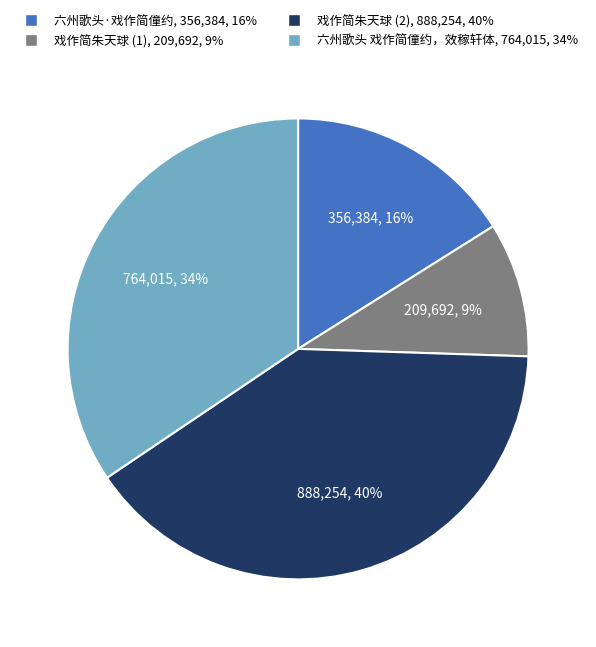

Does any single category account for the majority?

No